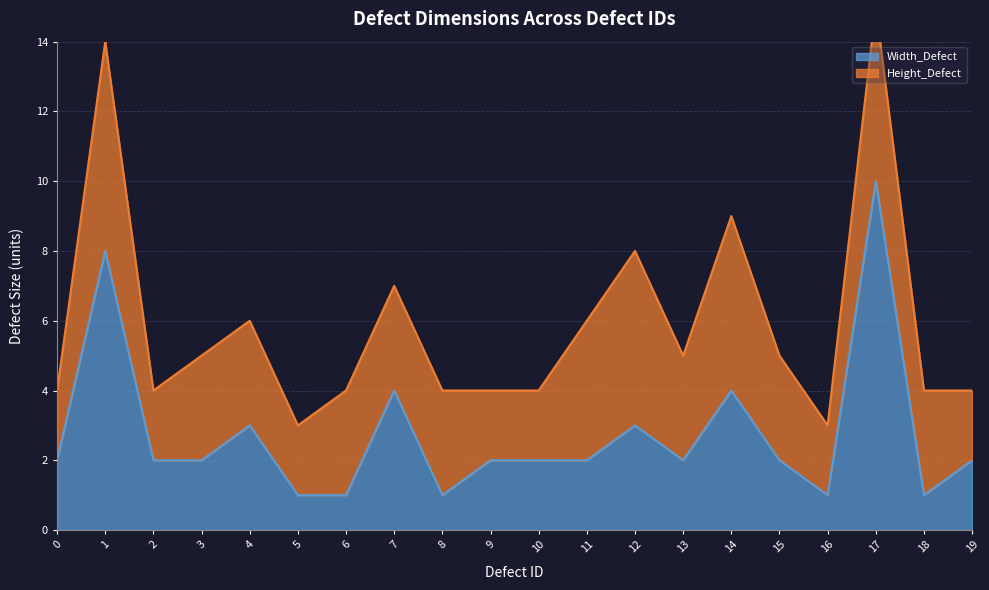

At which label does Width_Defect reach its peak?

17